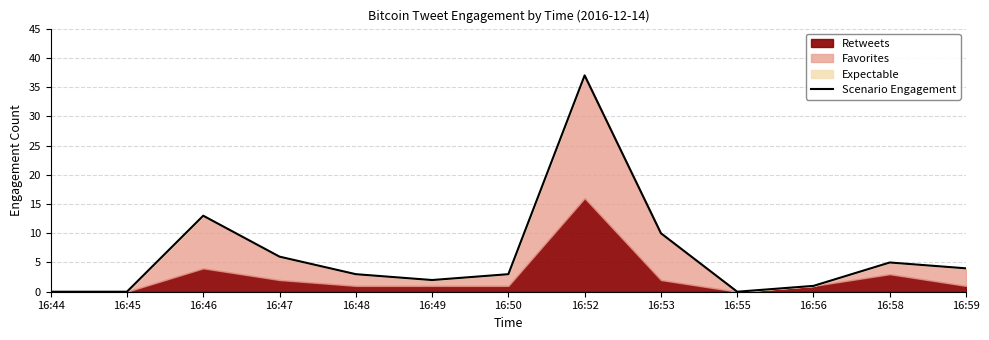

What is the value of the 12th point from the left?

5